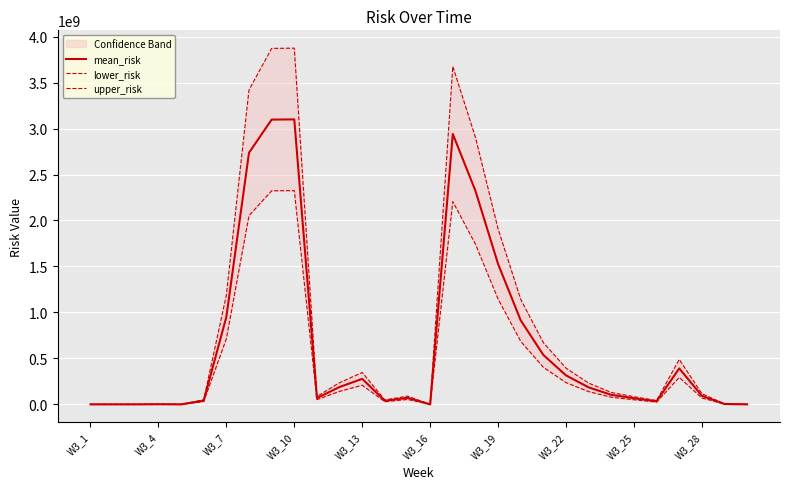

What is the label of the 2nd point from the right?

28